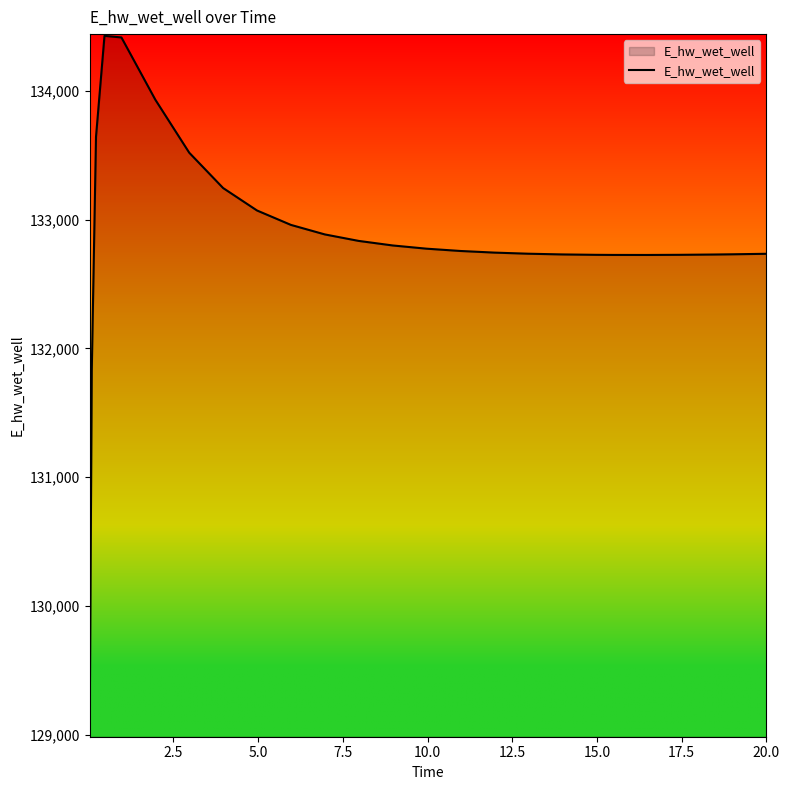

What is the greatest value displayed?

134428.0